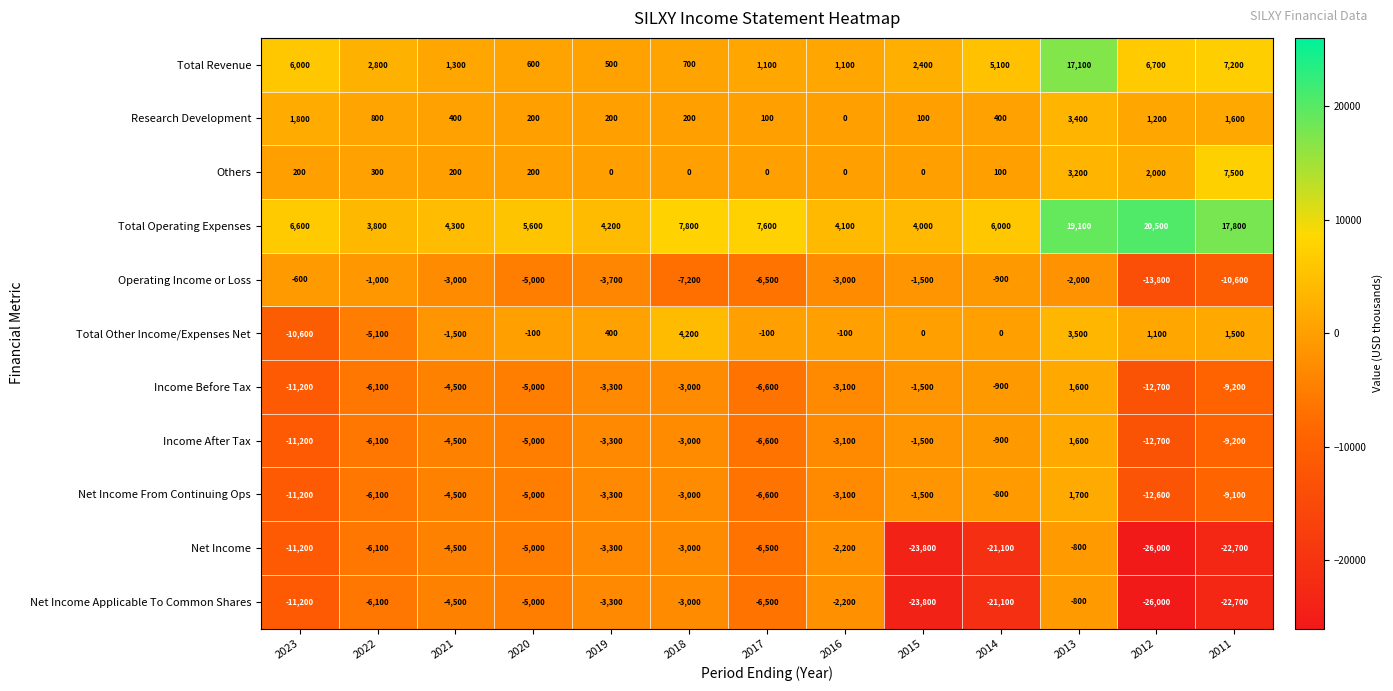

What is the difference between the second highest and second lowest values in the Total Operating Expenses series?

15100